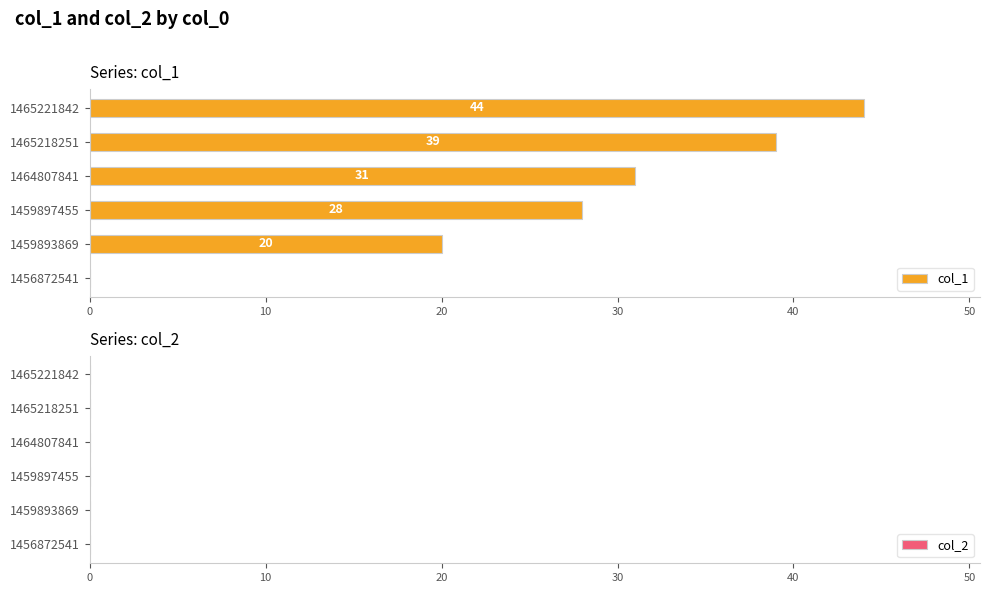

The chart shows a value of 11 at 1465218251. True or false?

False